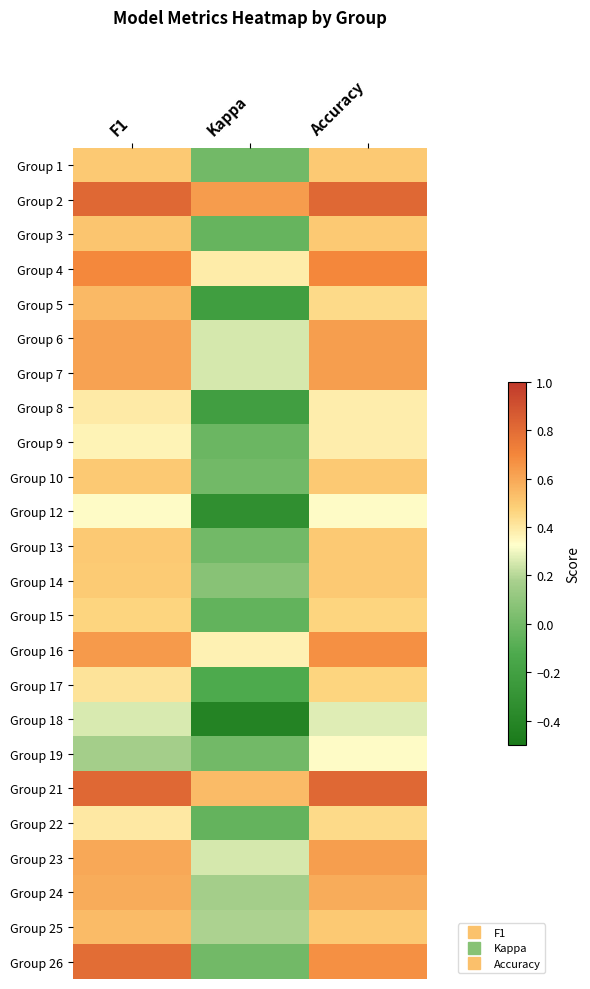

Which label corresponds to the smallest value in the chart?

Kappa